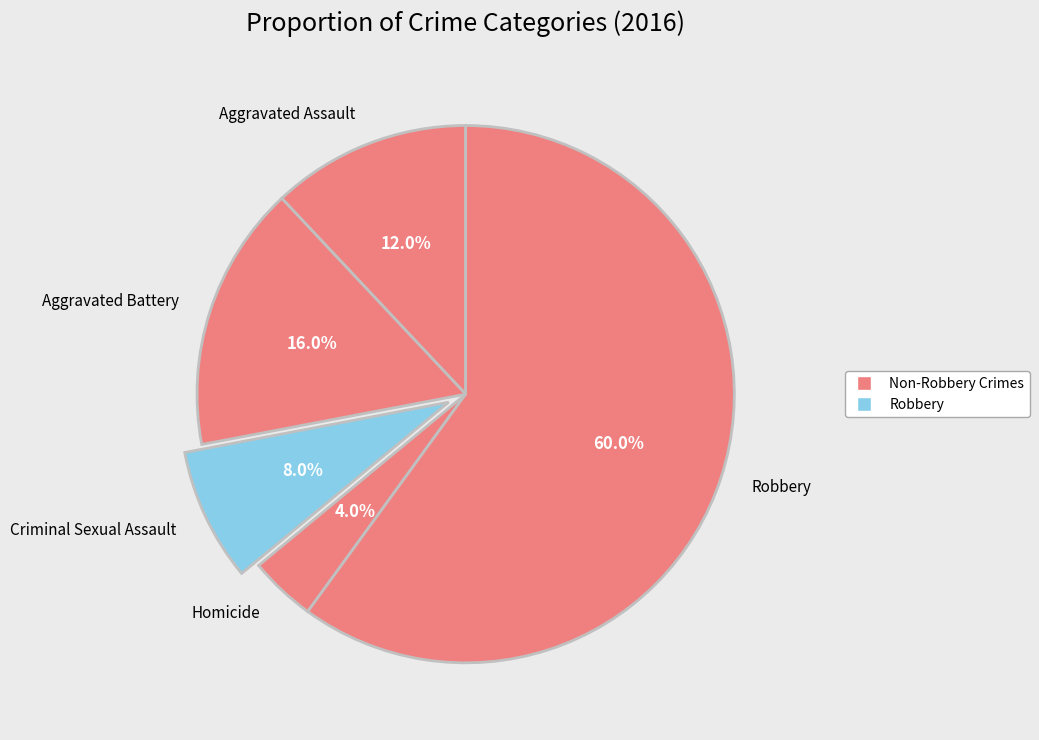

How many slices are in this pie chart?

5